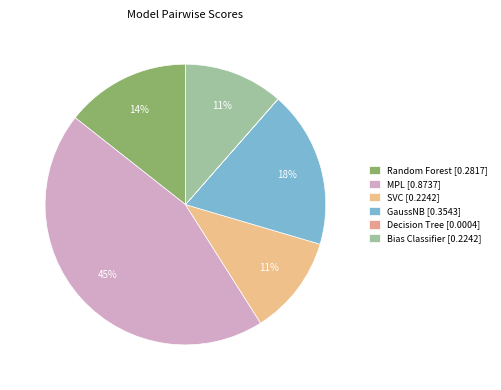

To the nearest percent, what percentage of the pie is MPL?

45%